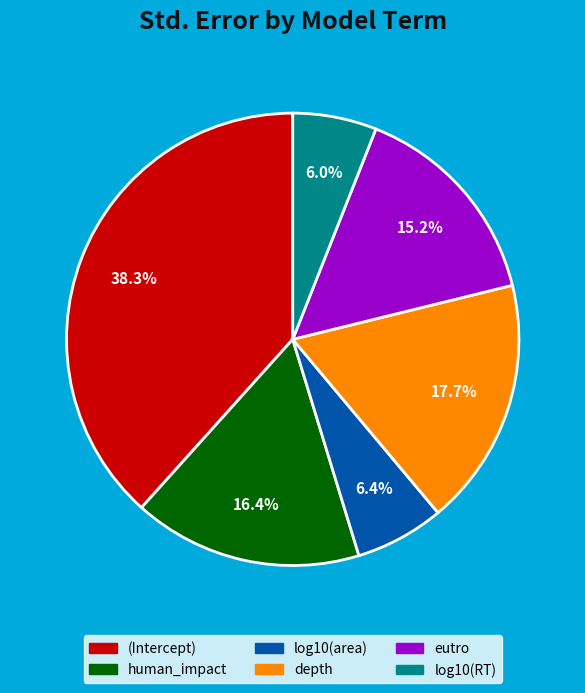

The (Intercept) slice represents 50% of the pie. True or false?

False